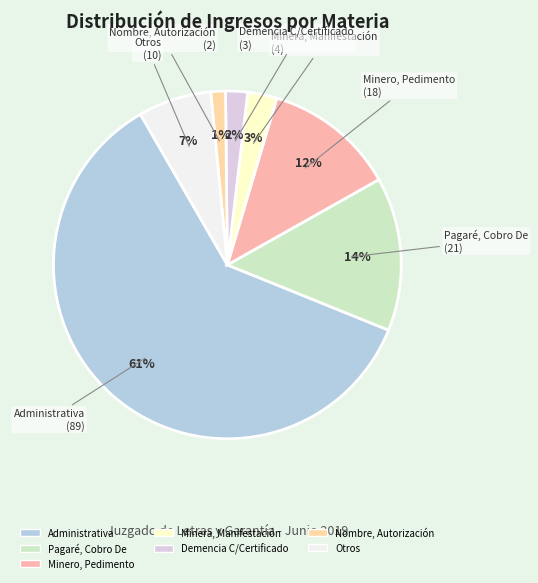

To the nearest percent, what percentage of the pie is Administrativa?

61%